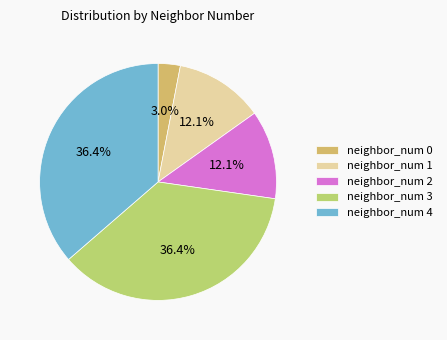

How many segments does this pie chart have?

5